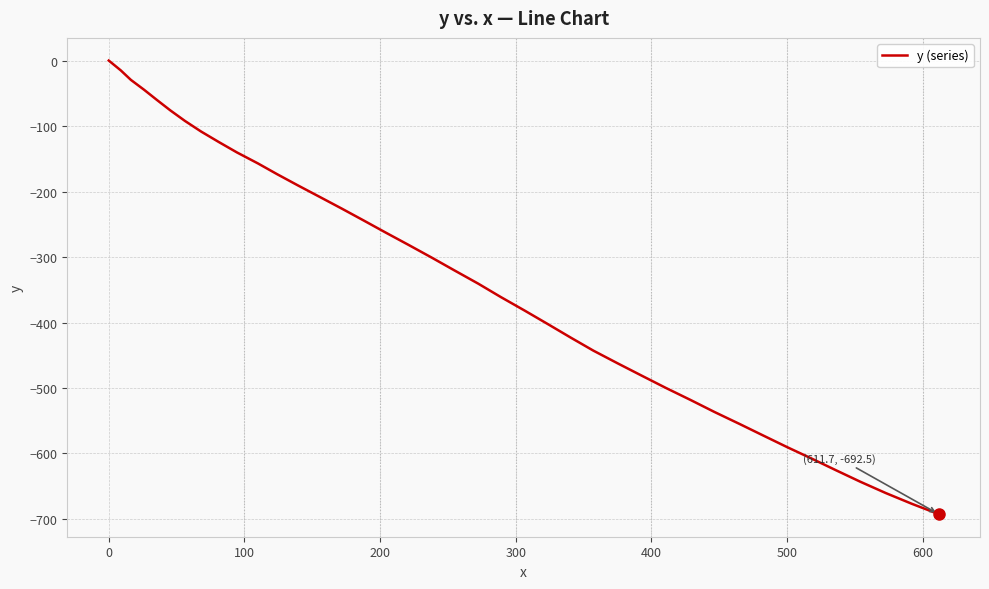

What is the smallest value displayed?

-692.5